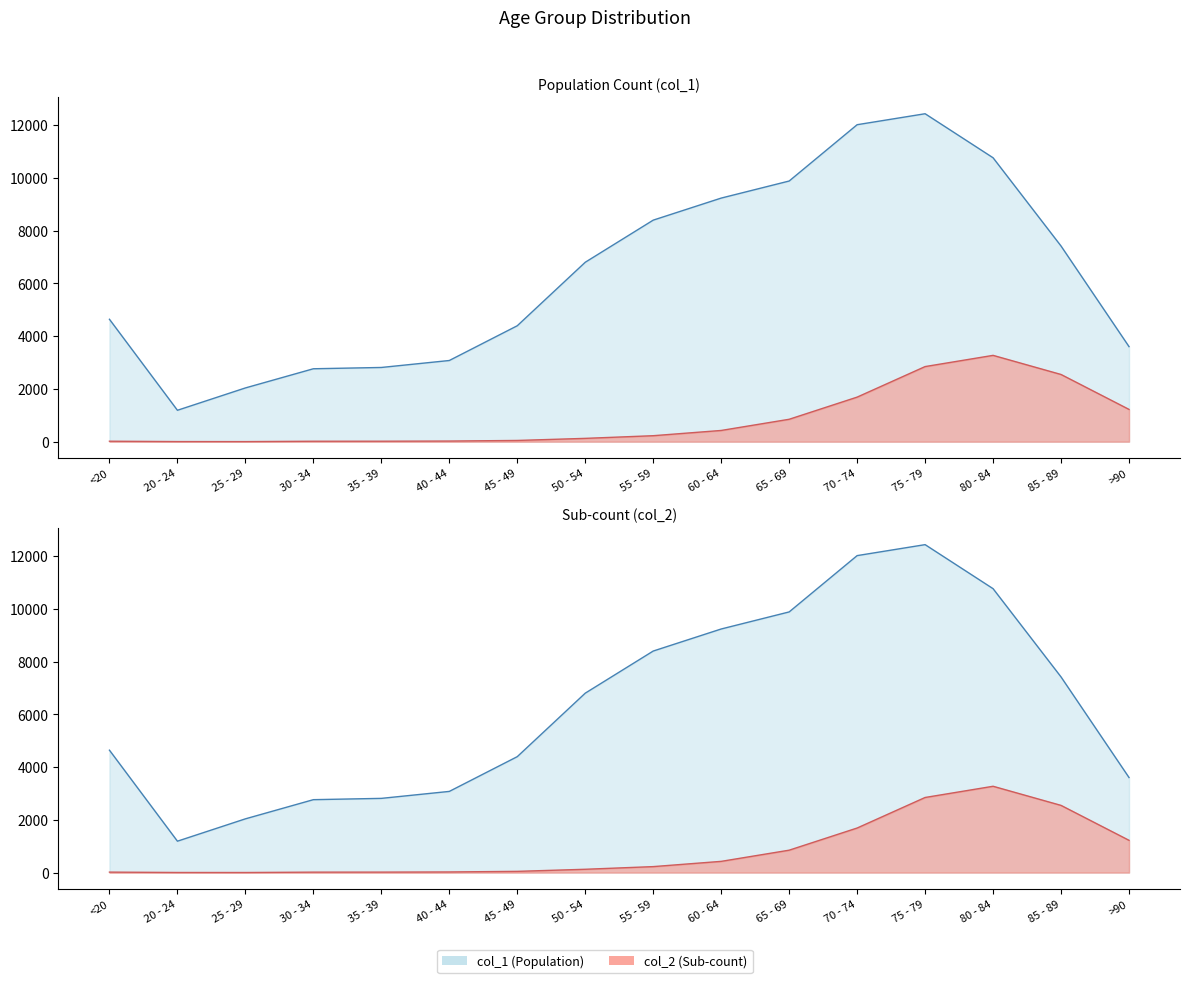

What is the value of the col_1 point at the 5th from the left?

2814